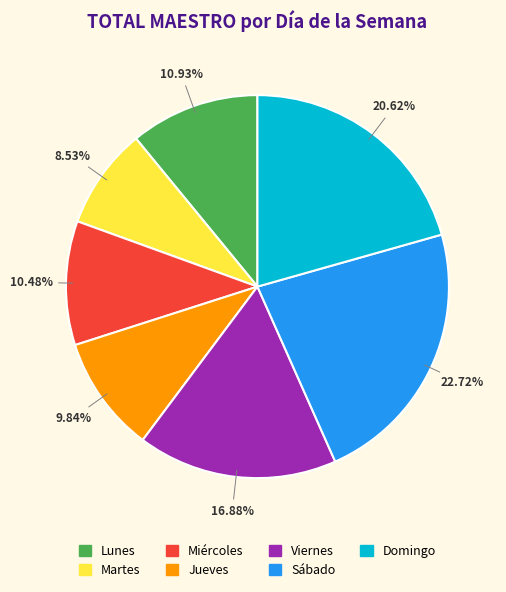

Approximately how many times larger is the value at Sábado compared to Viernes?

1.3